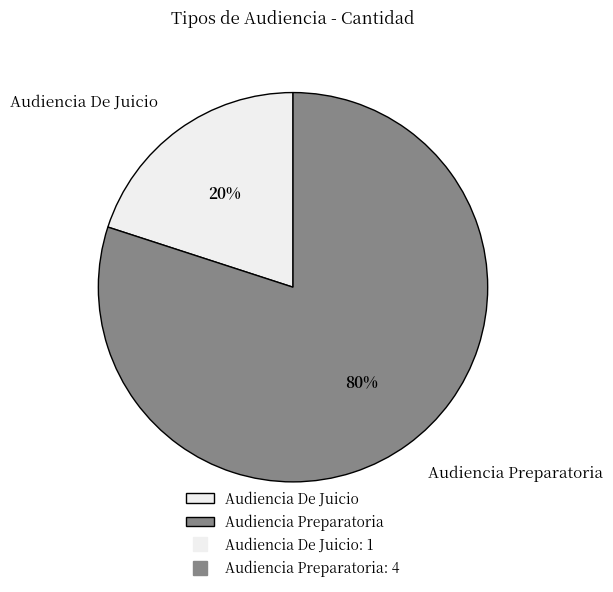

Which category has the biggest portion of the pie?

Audiencia Preparatoria